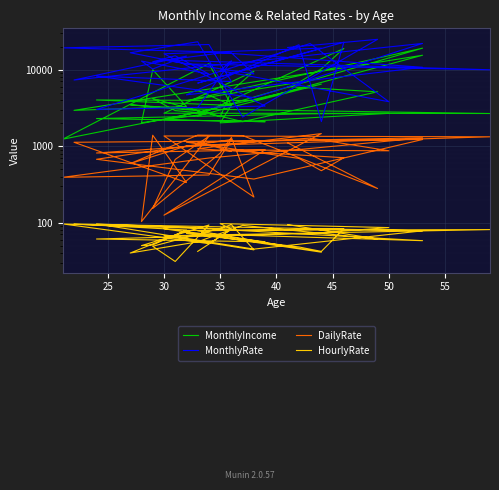

What are all the series names shown in the legend?

MonthlyIncome, MonthlyRate, DailyRate, HourlyRate